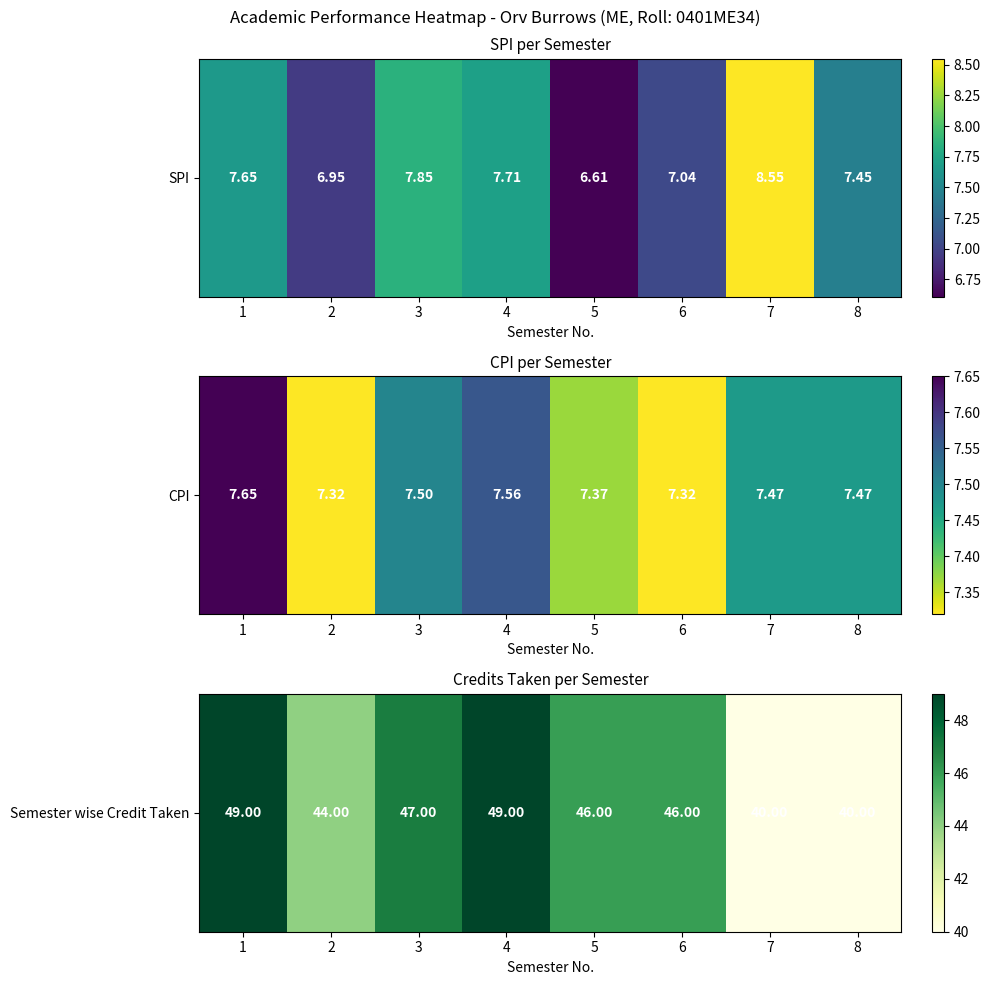

At which label is the value closest to 44?

2